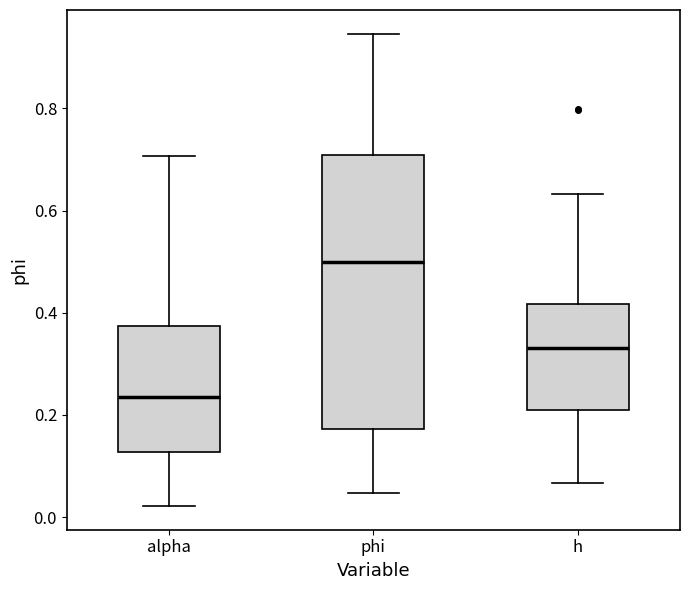

Which box's median line is the highest?

phi